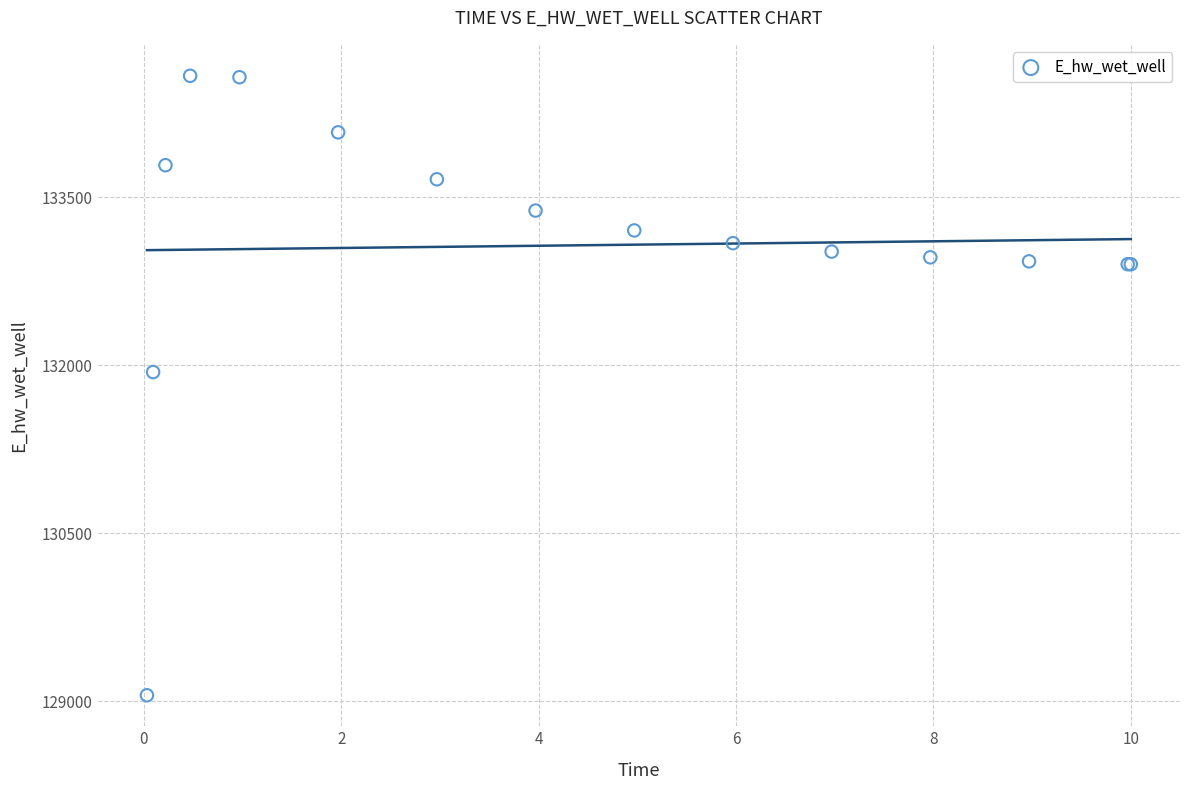

What Y value in the scatter plot is closest to 131819?

131939.5